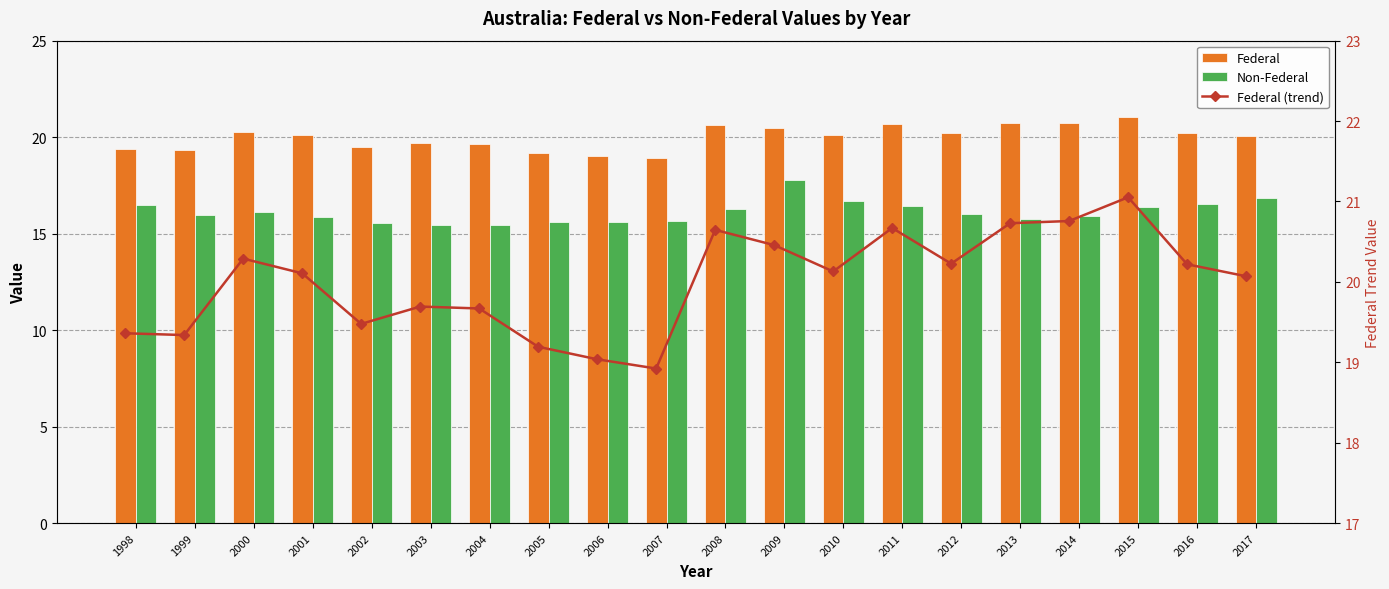

Between 2012 and 2009, which is larger?

2009